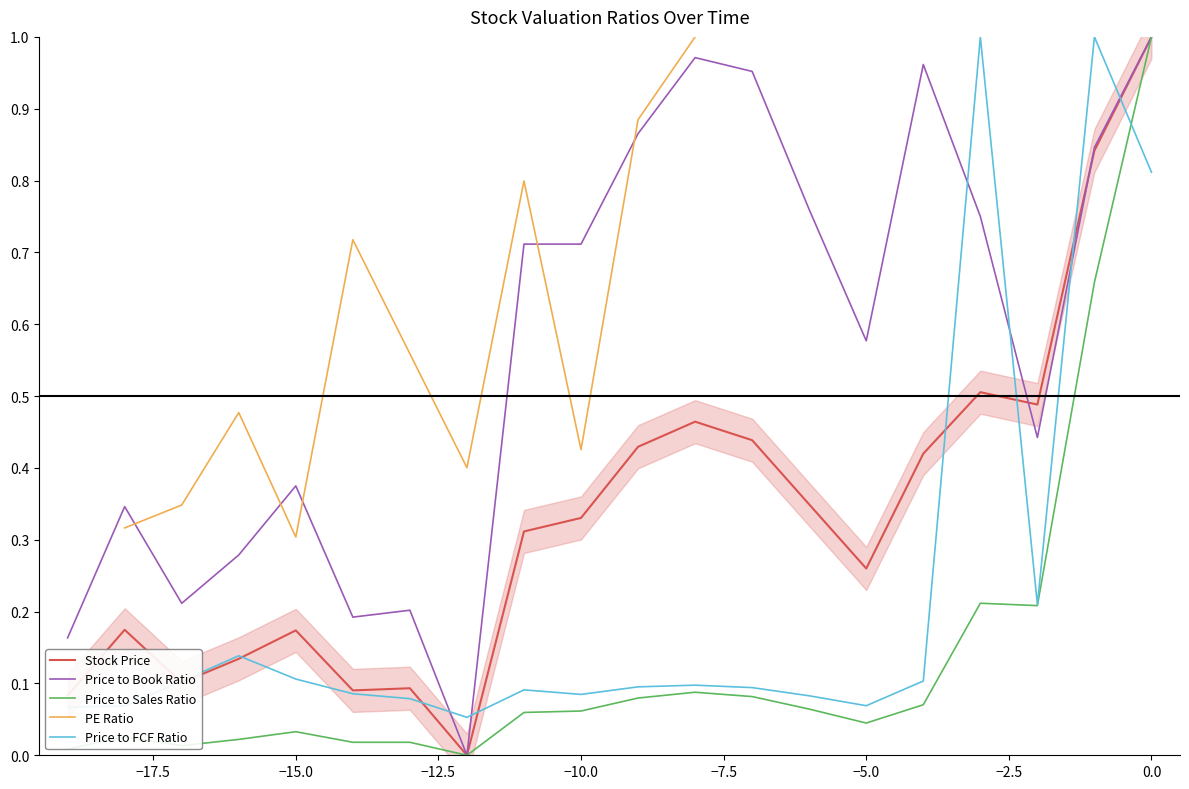

What is the average value of the Stock Price series?

0.3